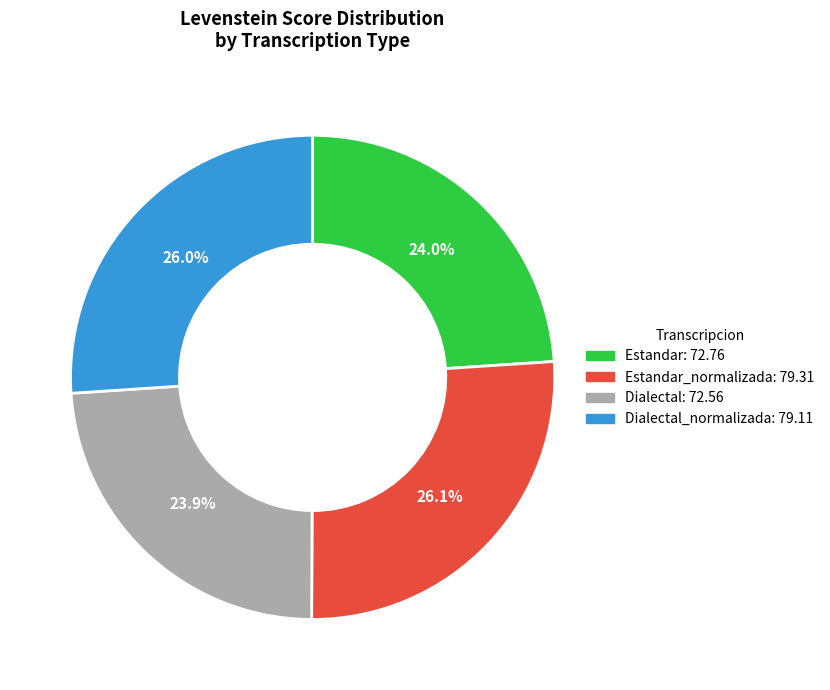

Is there a majority slice in this chart?

No